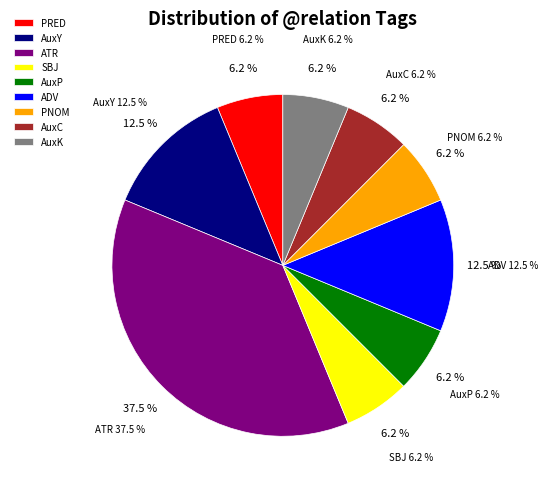

How much of the chart is everything except ATR?

62.5%